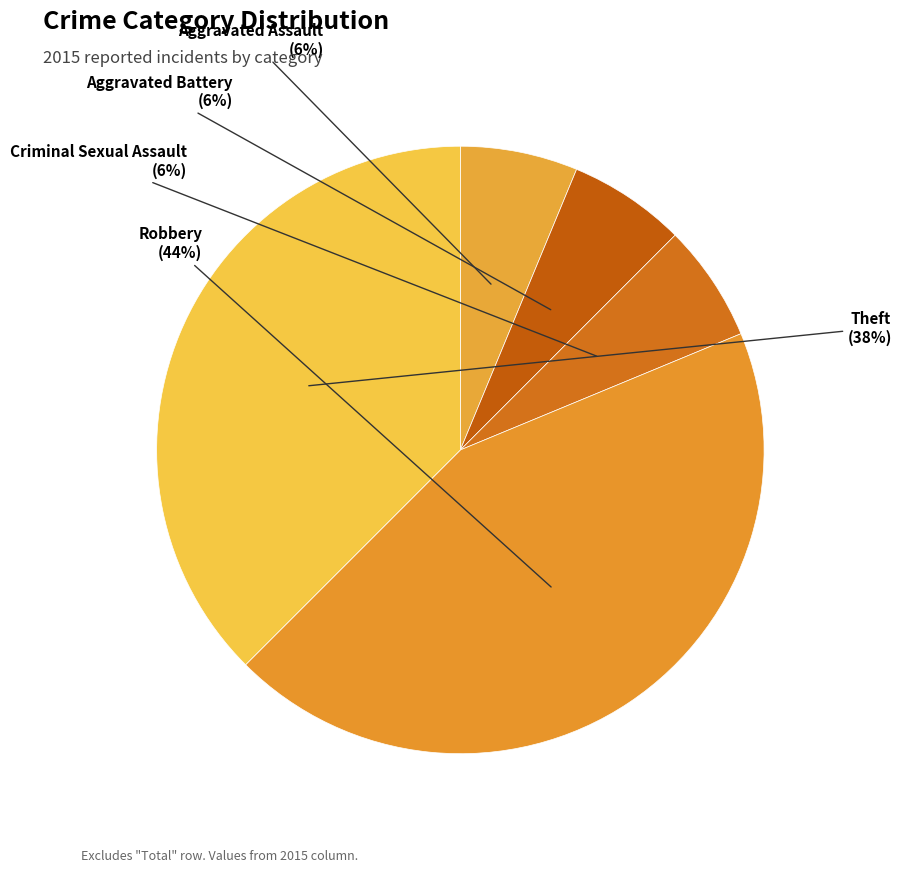

To the nearest percent, what is the average slice percentage?

20%